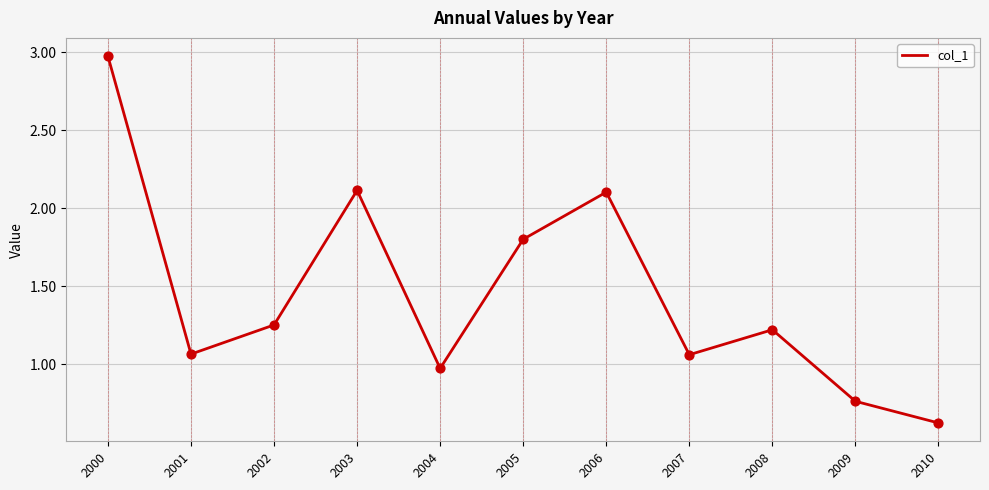

Between 2001 and 2002, which is larger?

2002